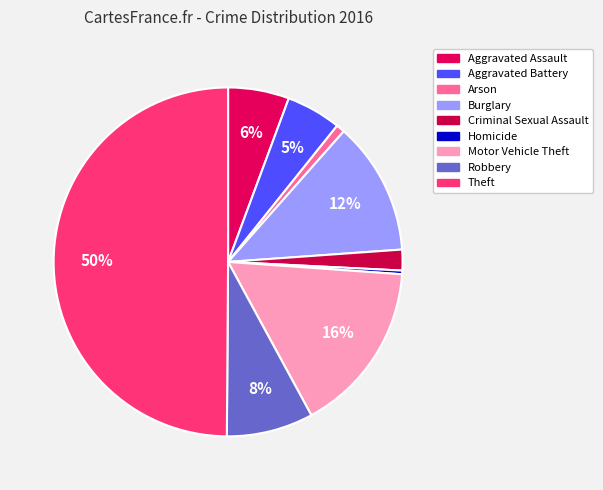

How many slices are in this pie chart?

9